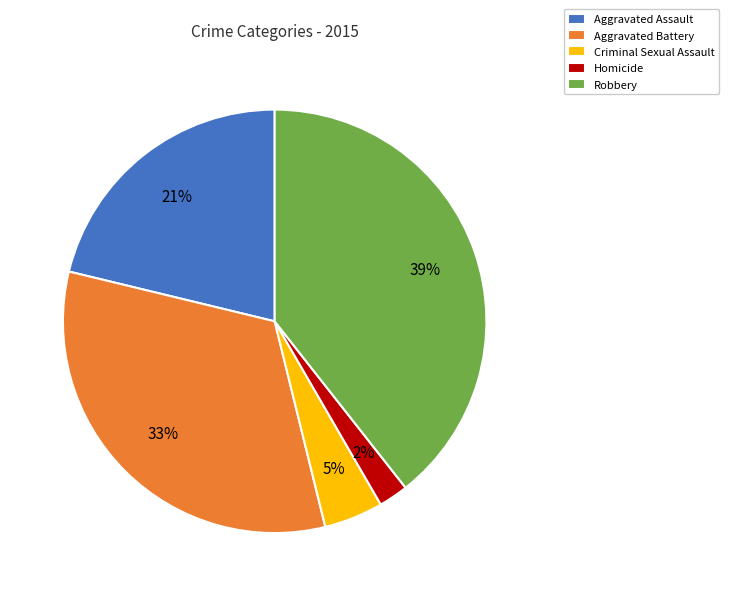

Which has a higher value, Aggravated Assault or Robbery?

Robbery